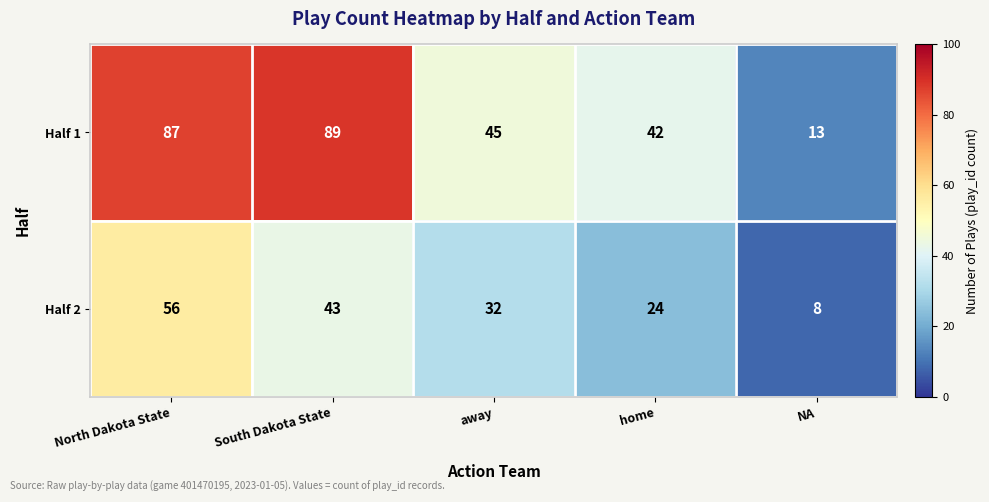

Which series has the largest range (max minus min)?

Half 1